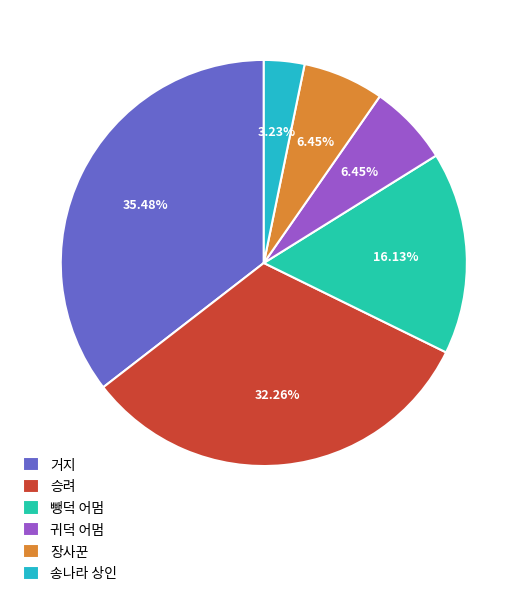

Which category has the smallest portion of the pie?

송나라 상인